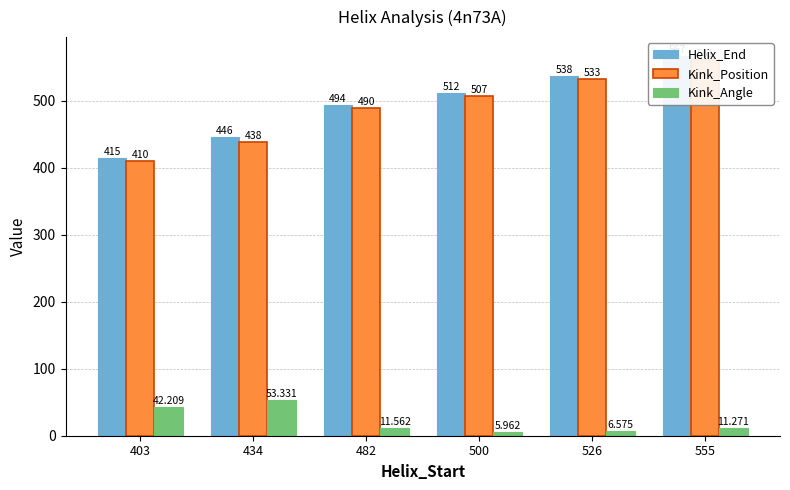

What is the average value of the Kink_Position series?

489.8